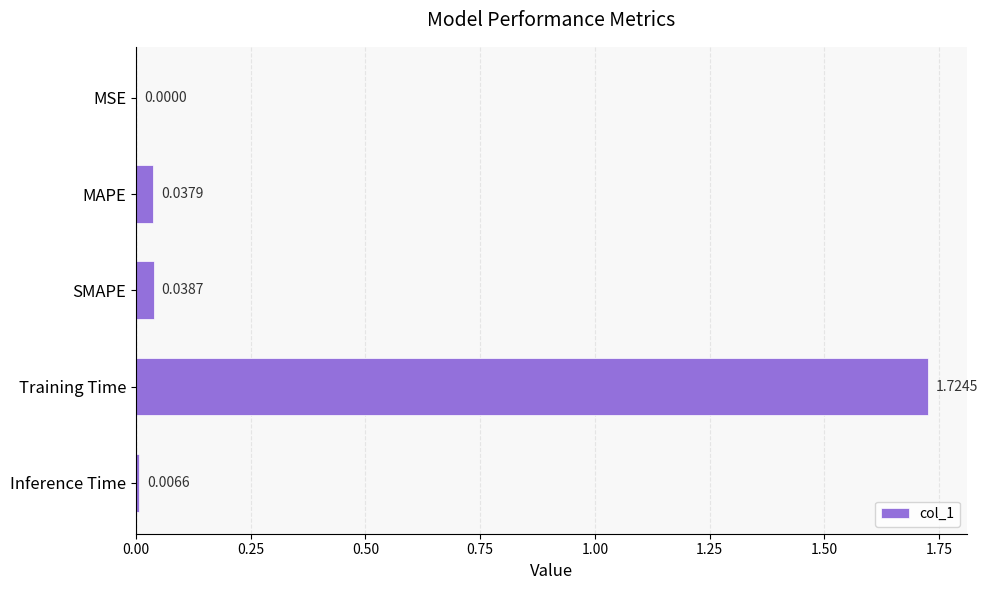

Where is the data nearest to the value 0?

MSE